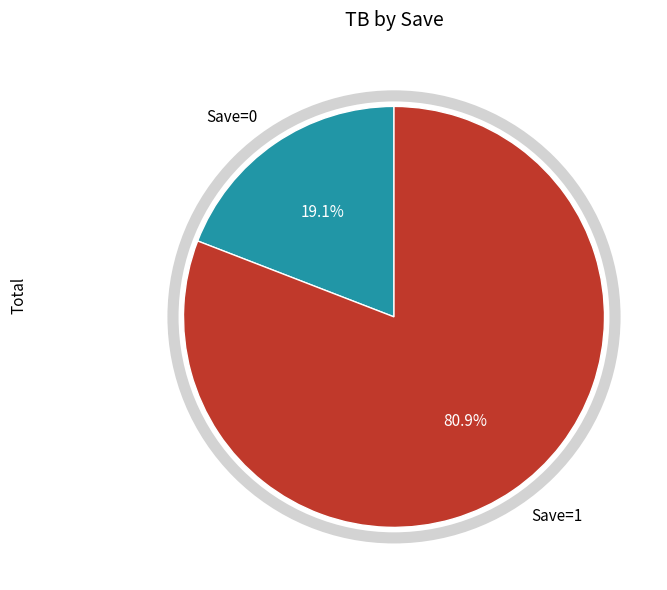

What is the ratio of the value at Save=1 to the value at Save=0?

4.2